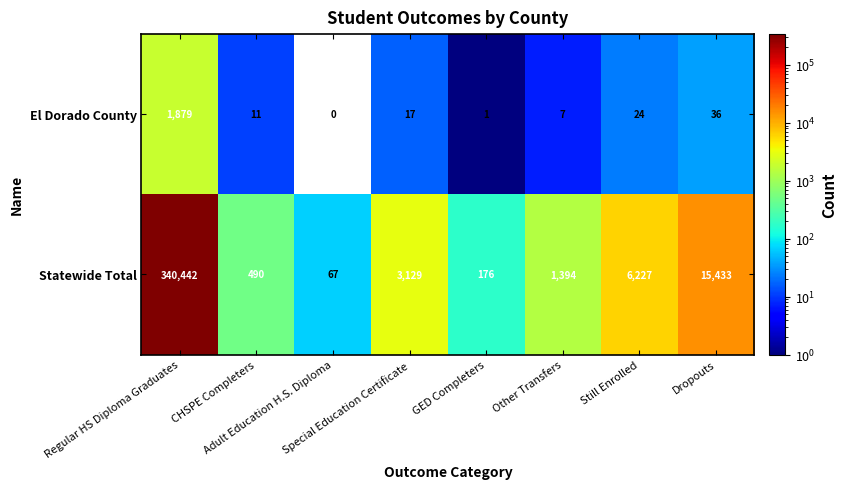

At which label does Statewide Total reach its peak?

Regular HS Diploma Graduates